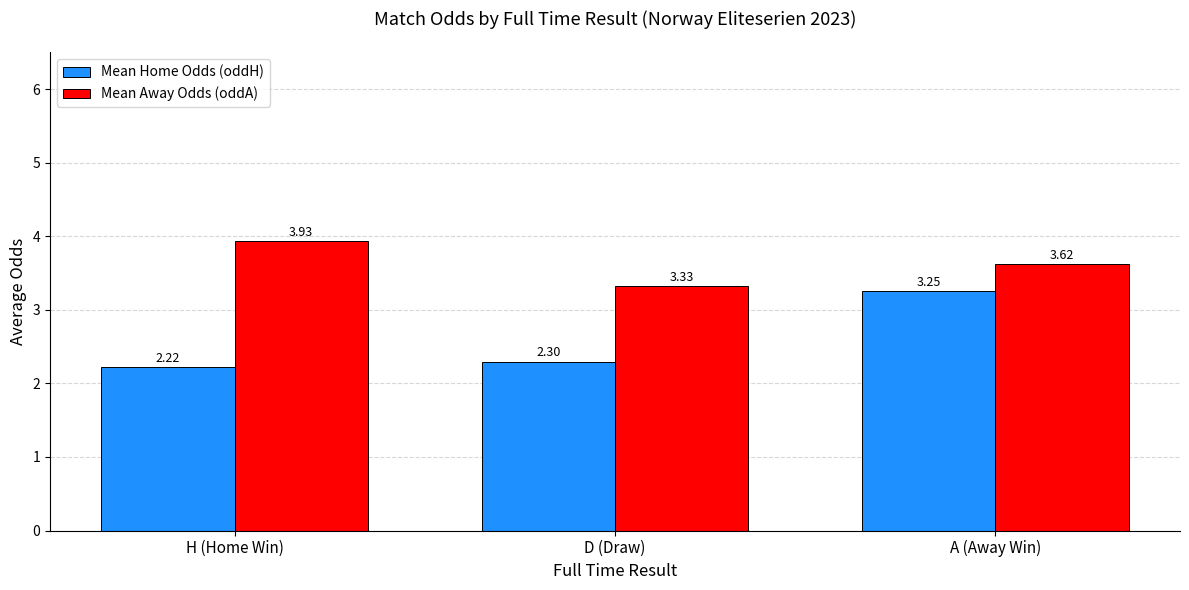

What is the label of the 1st bar from the right?

A (Away Win)